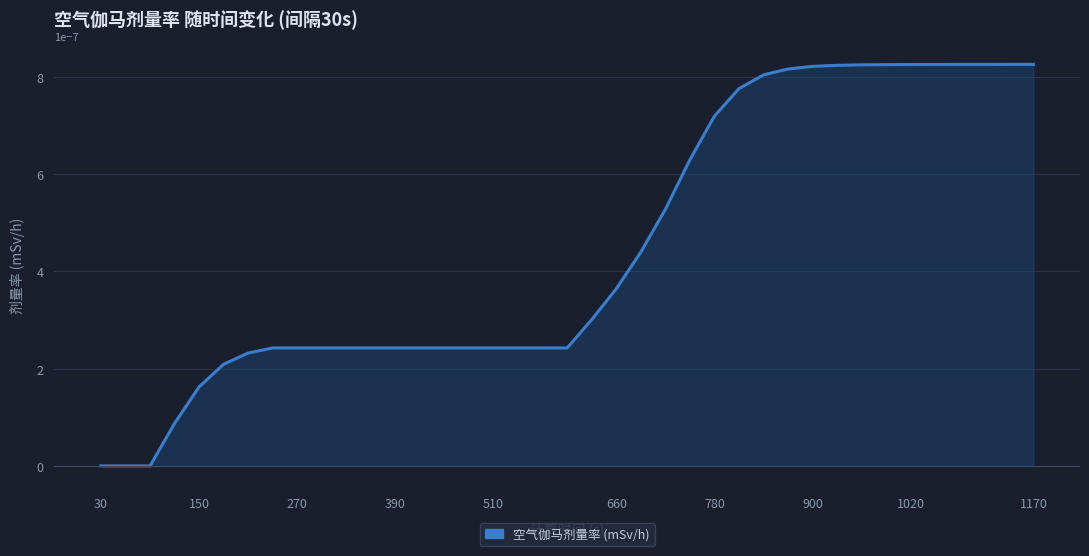

True or false: the data has more than 2 interior local peaks.

False